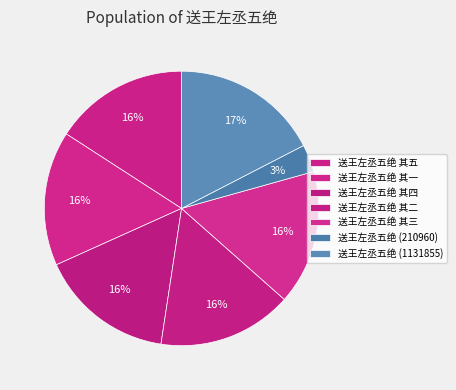

What percentage is NOT represented by 送王左丞五绝 其四?

84.1%